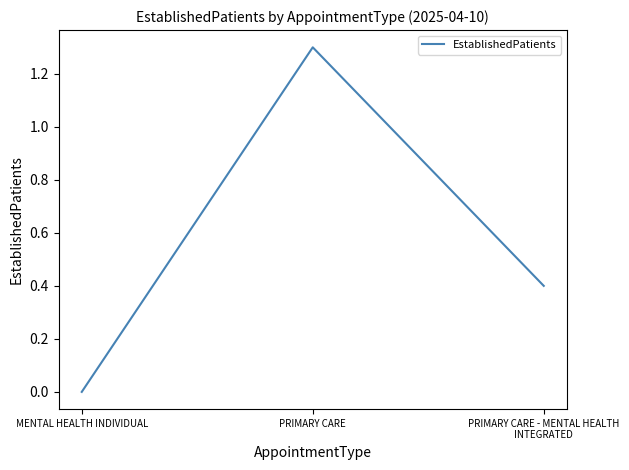

Does the chart have visible grid lines?

No